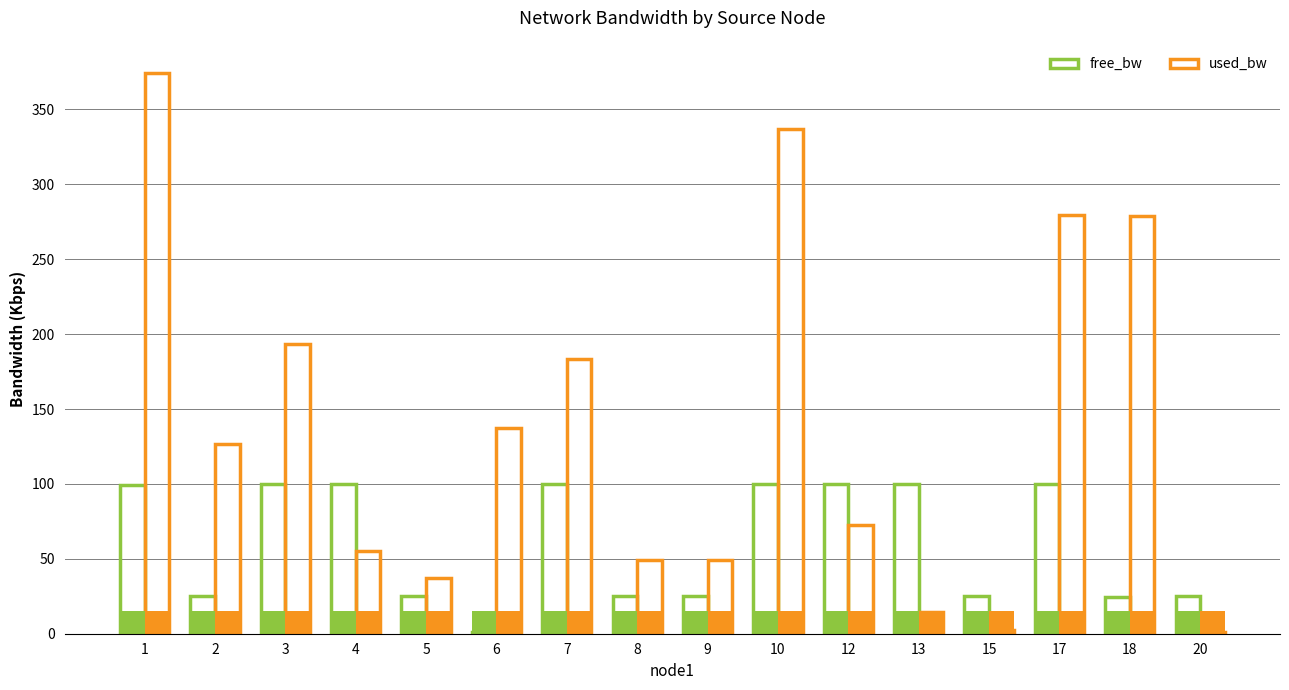

What is the difference between the maximum and second lowest values in the free_bw series?

75.3